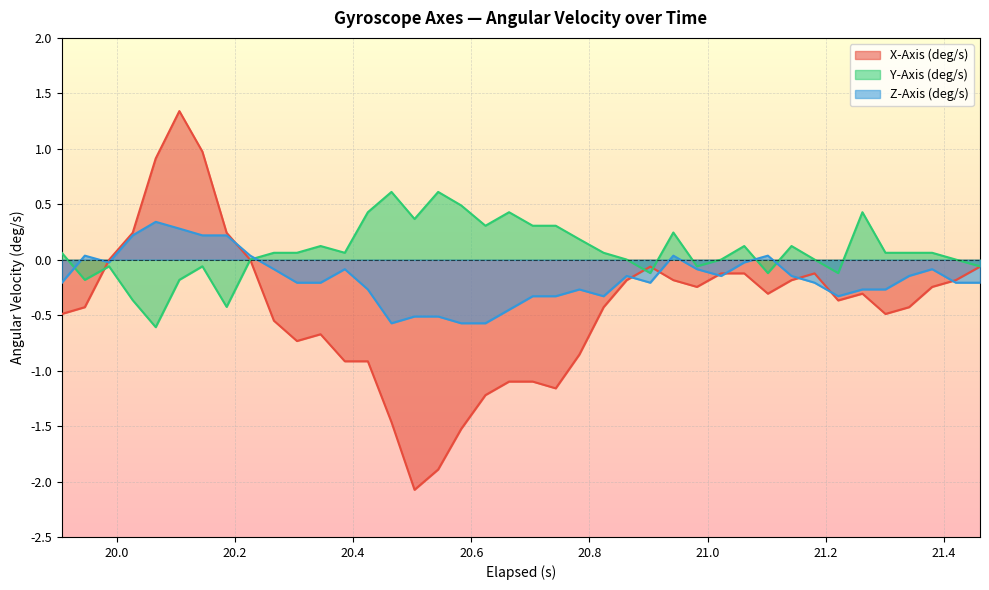

Does the chart display data point markers on the line(s)?

No